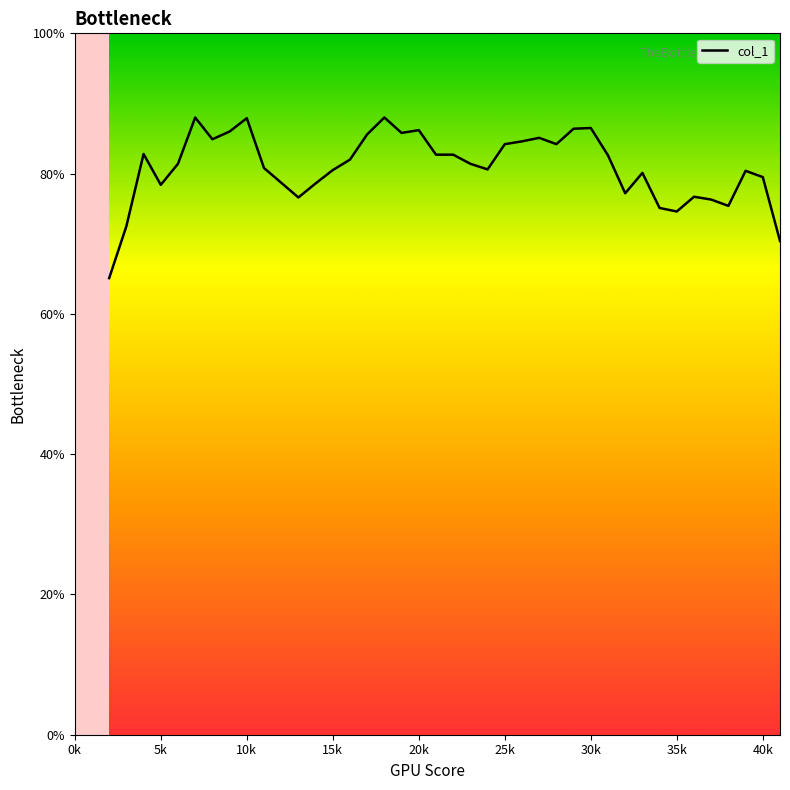

Count the number of data series in this chart.

1